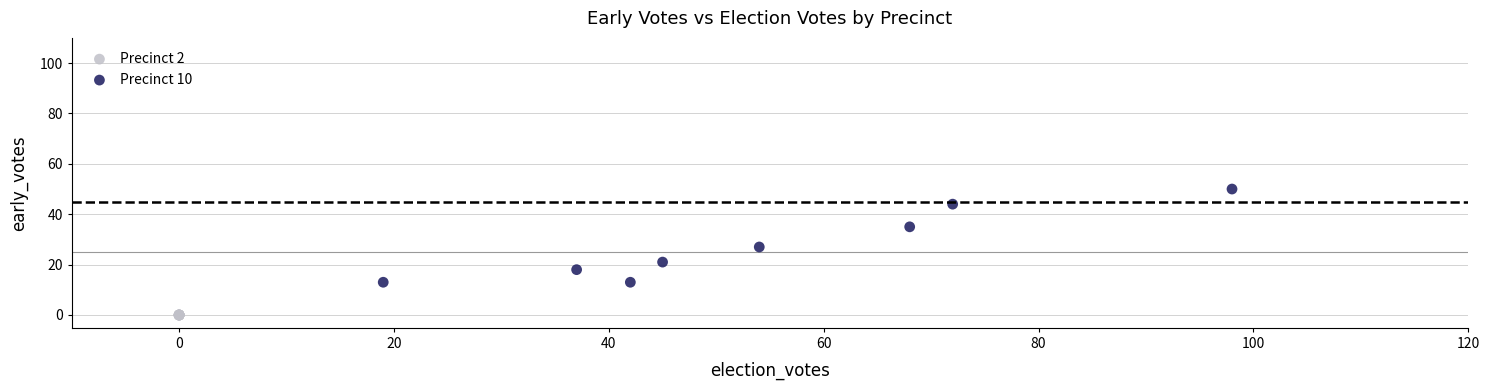

Which series contains the highest Y value?

Precinct 10